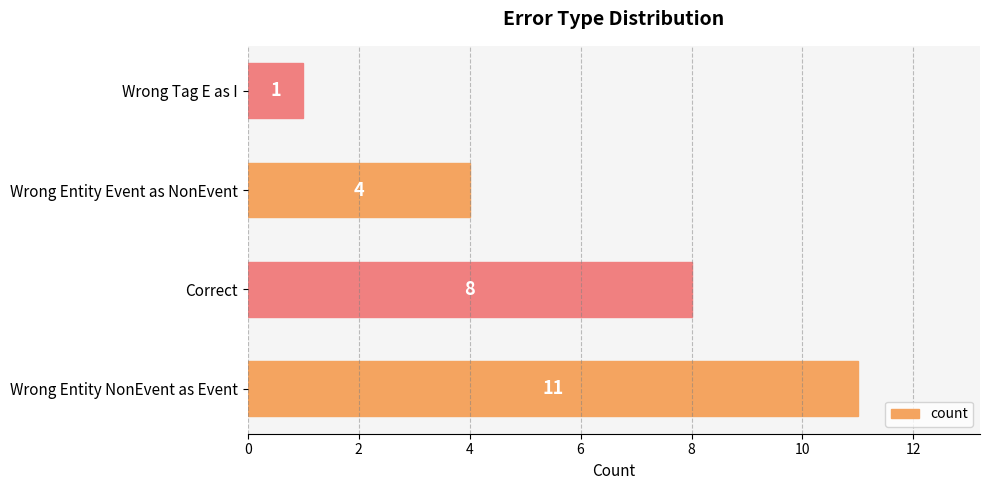

Reading top to bottom, list all the values displayed in this chart.

1	4	8	11